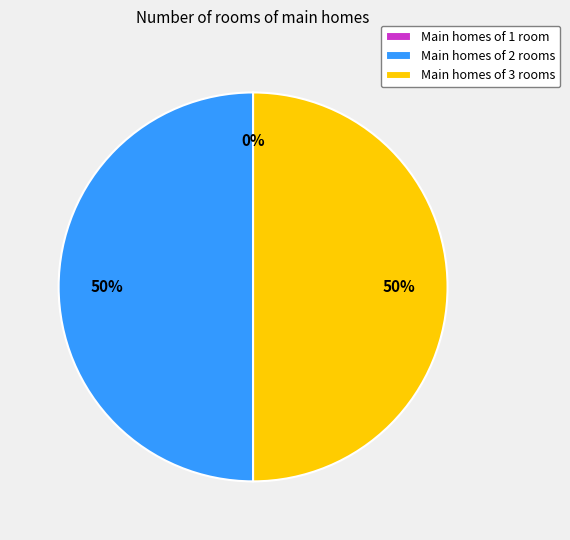

To the nearest percent, what is the average slice percentage?

33%